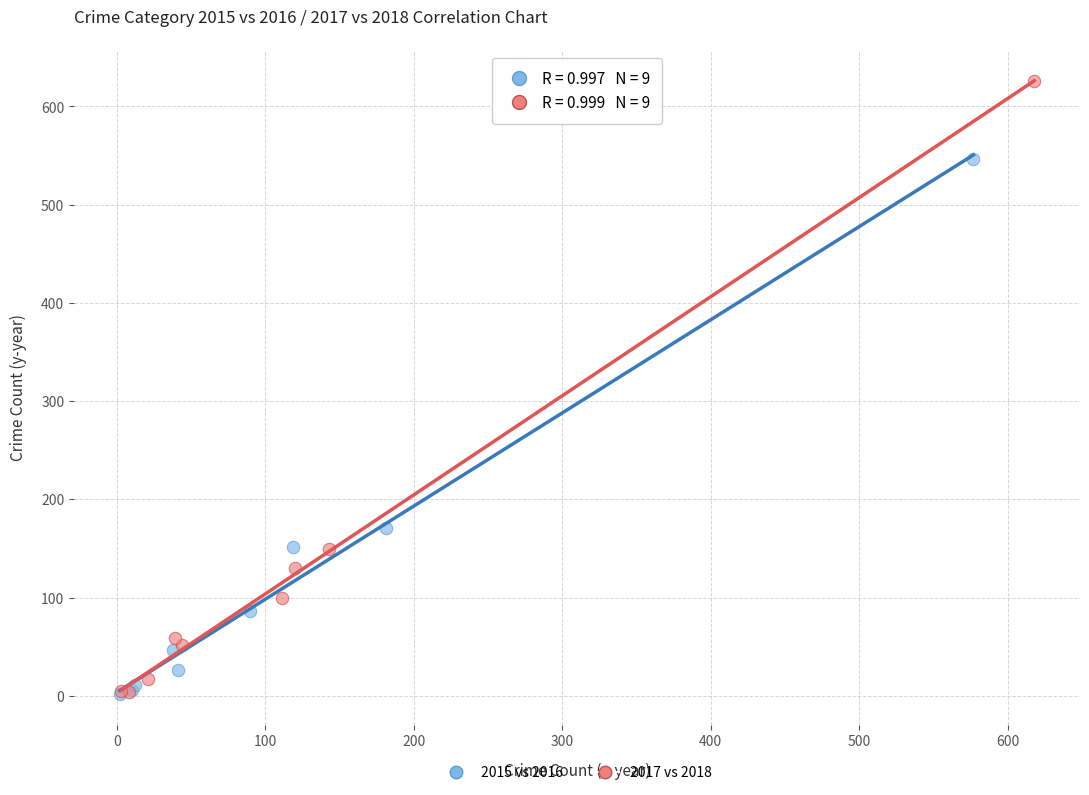

Which series has the largest Y range (max minus min)?

2017 vs 2018